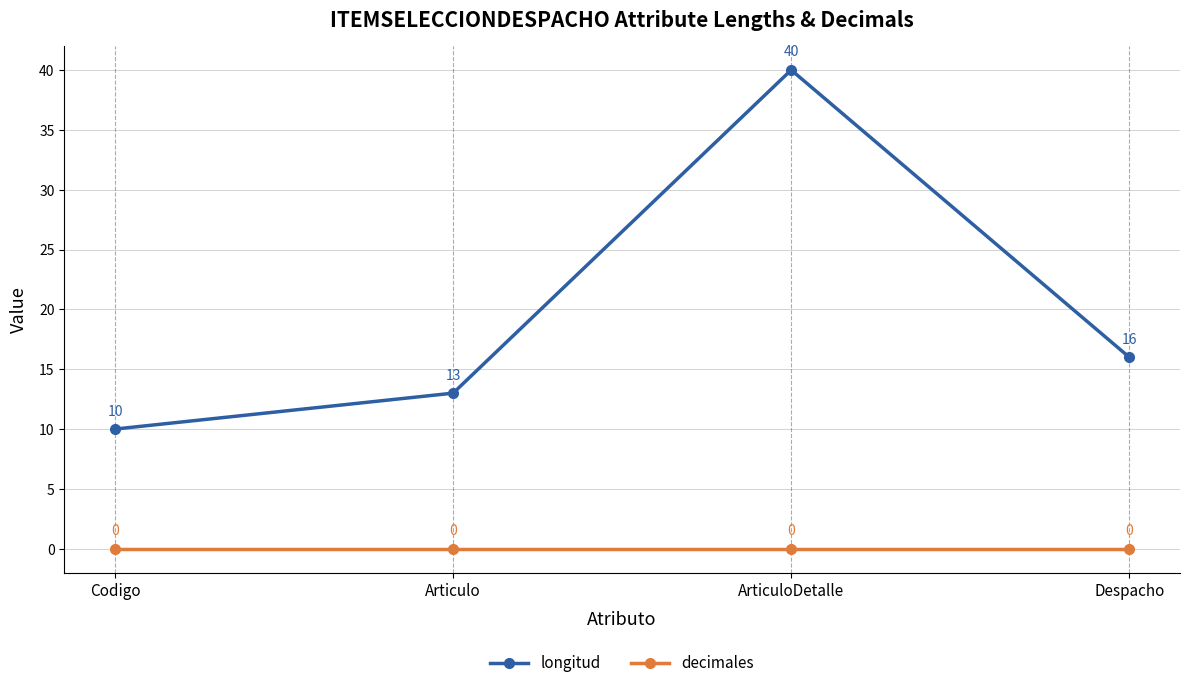

How many lines are shown in the chart?

2